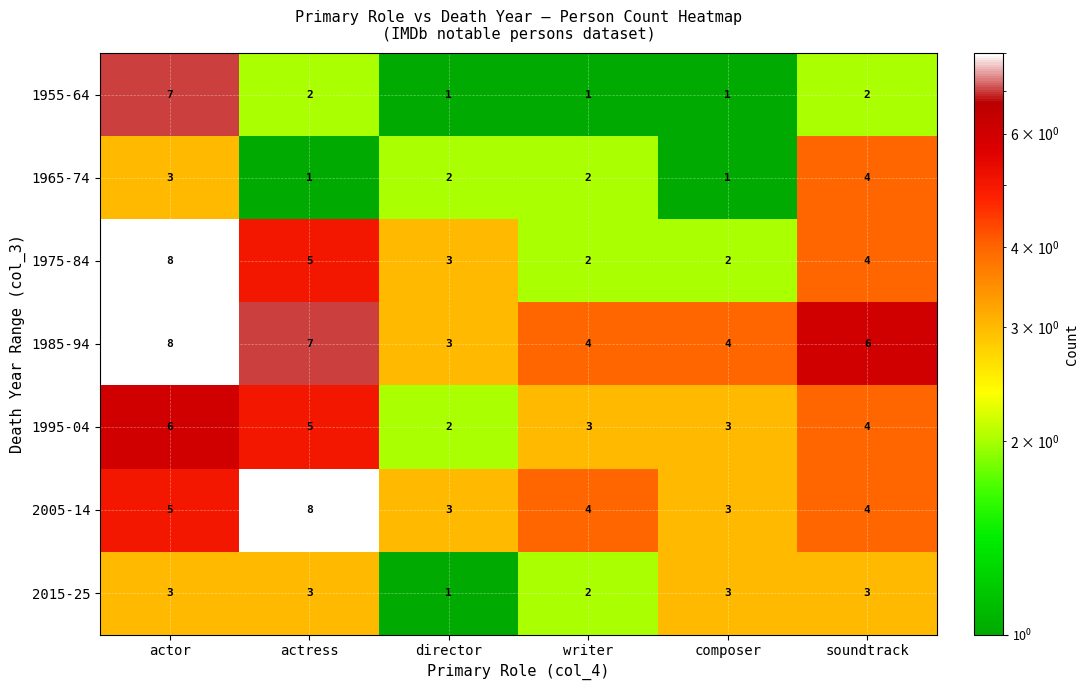

What is the maximum value shown in the chart?

8